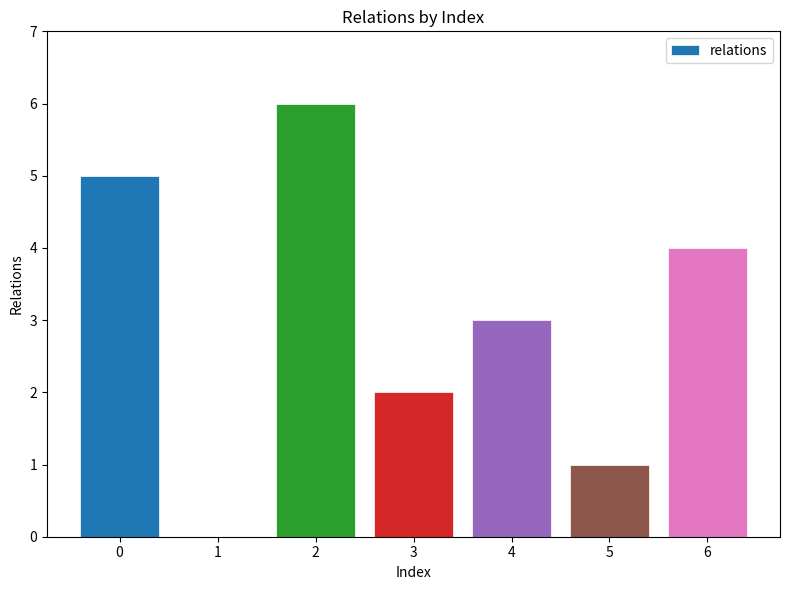

Does the chart contain stacked bars?

No